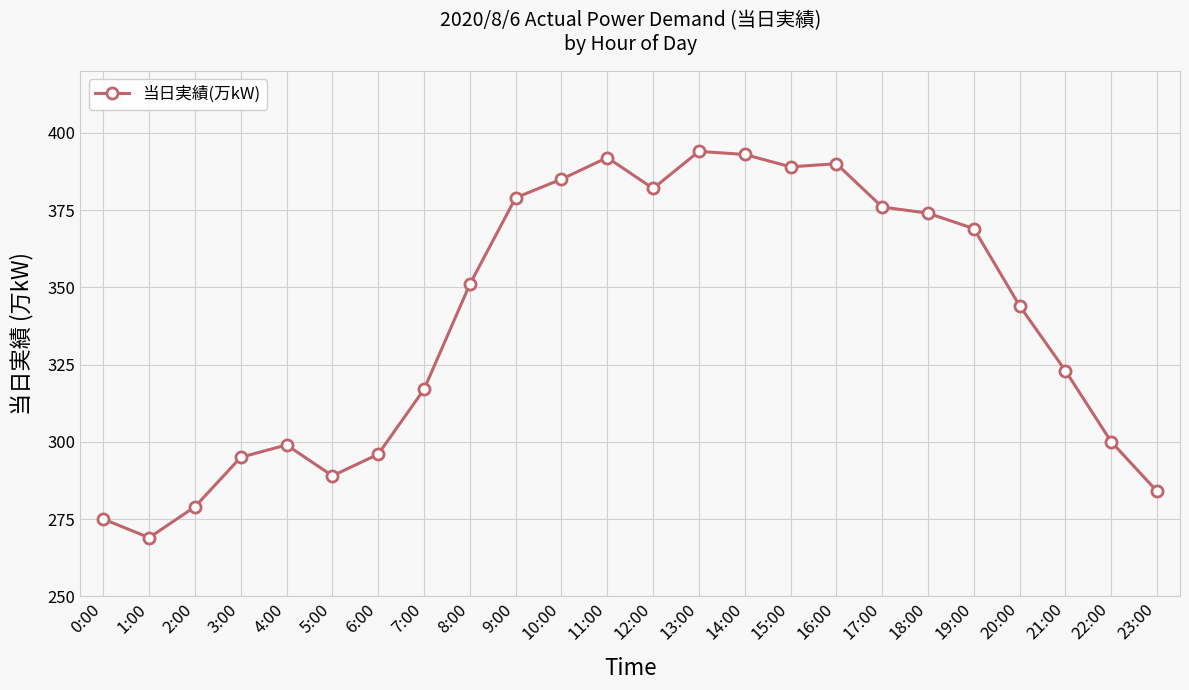

True or false: the data has more than 0 interior local peaks.

True